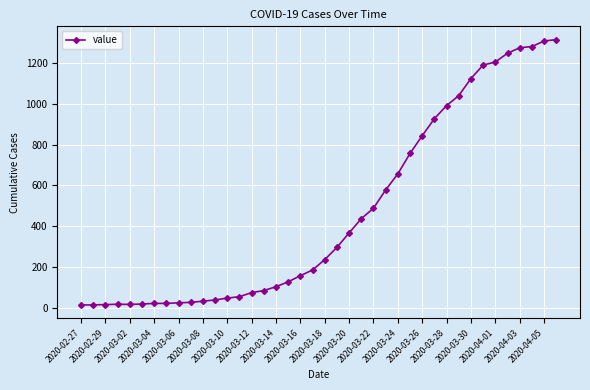

What is the maximum value shown in the chart?

1316